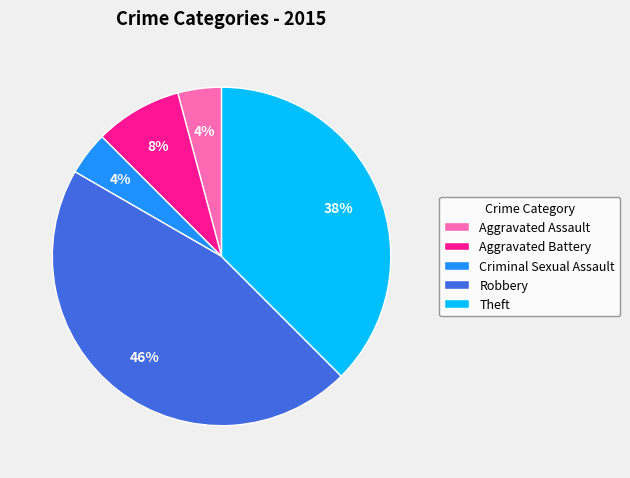

Do Robbery and Aggravated Battery together represent more than half of the pie?

Yes